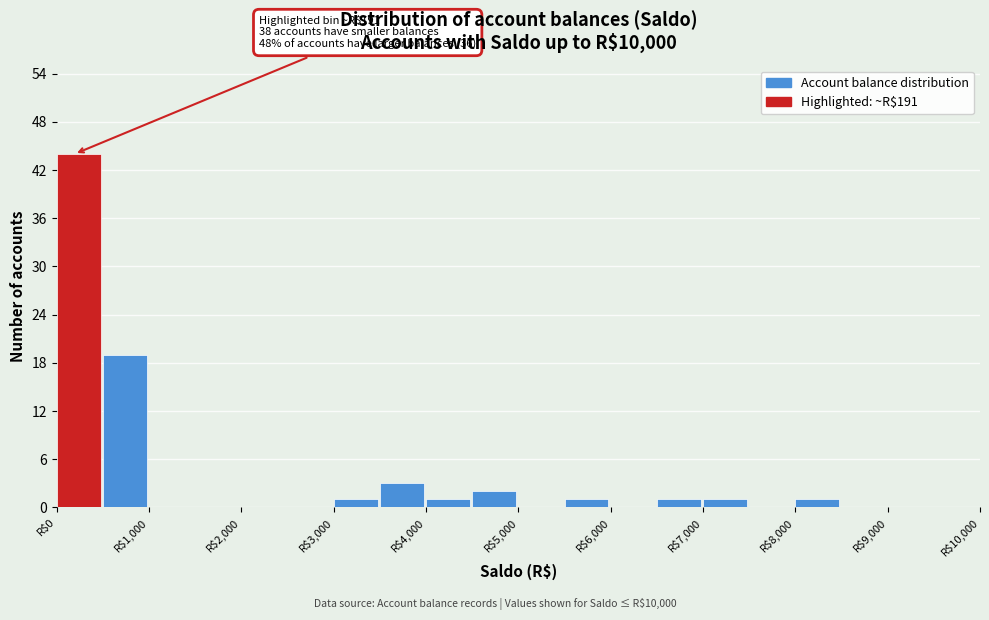

Over which range of the x-axis is the bar tallest?

0 to 500